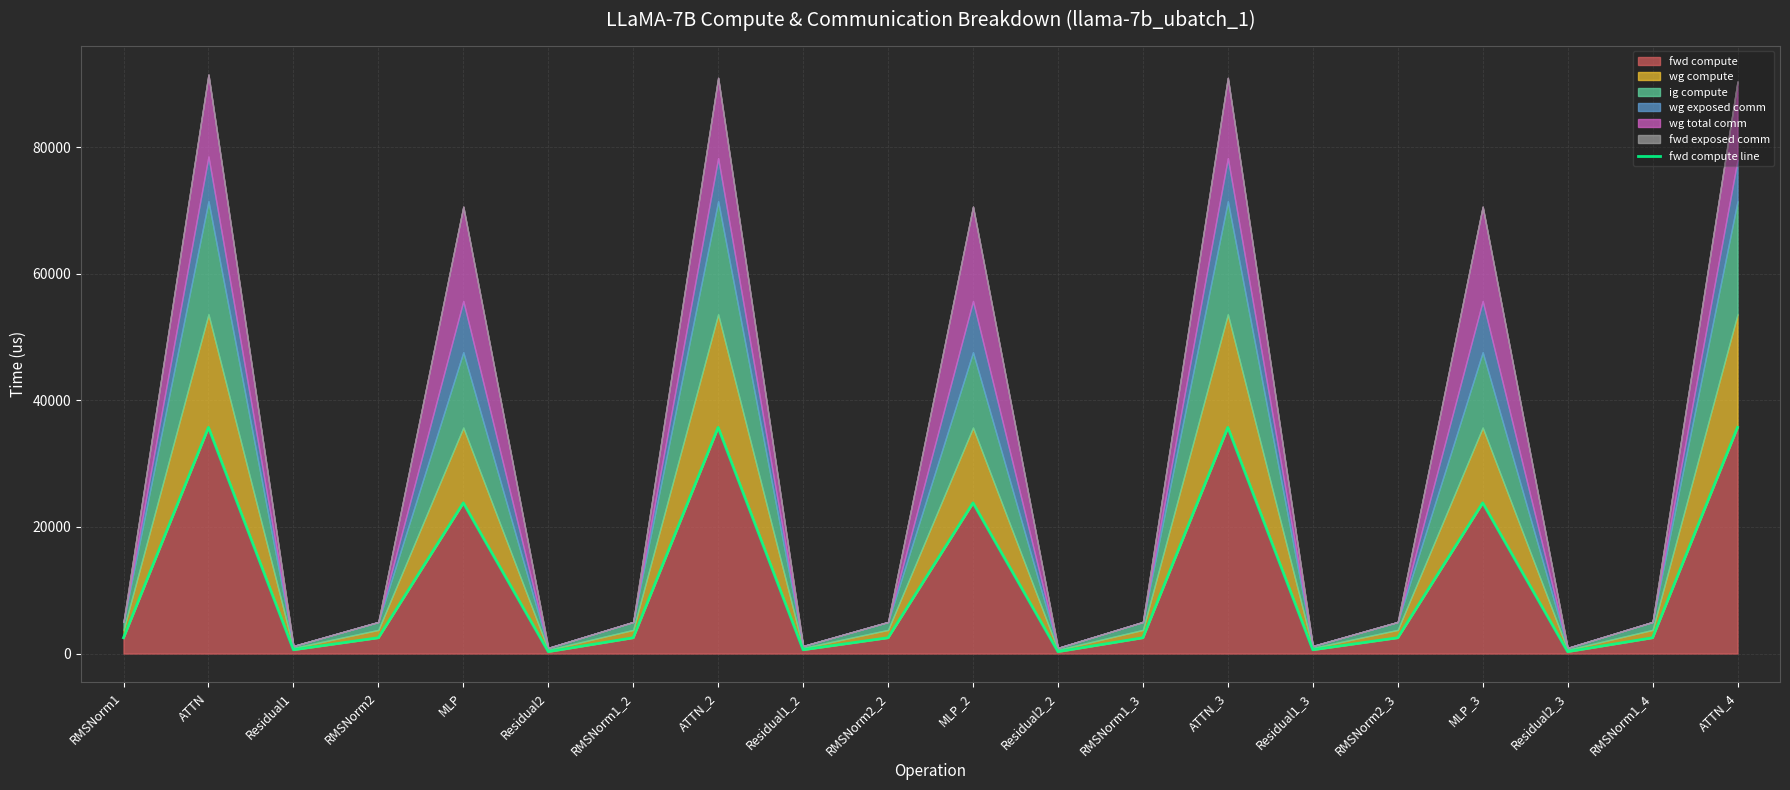

Which has a higher value, MLP_2 or Residual2?

MLP_2